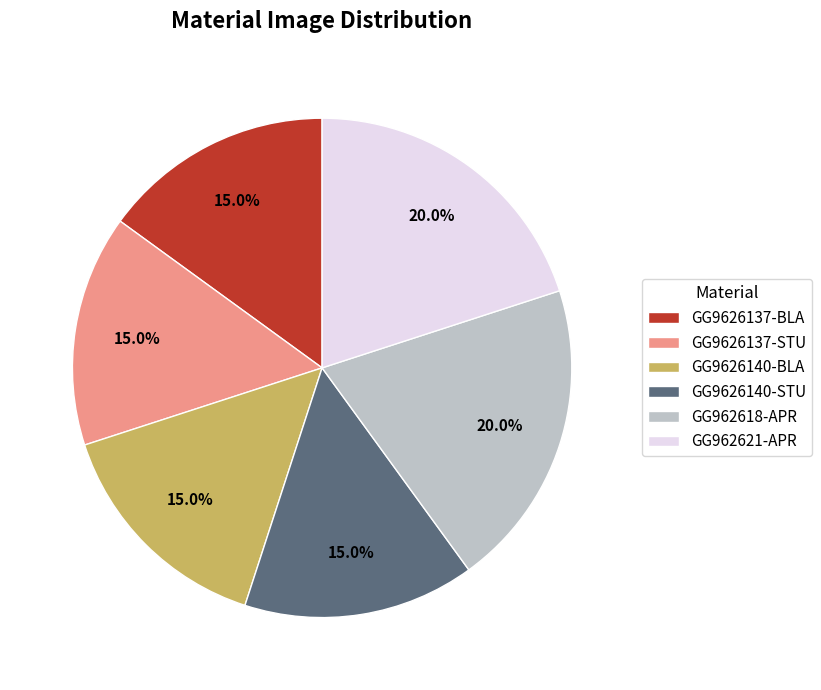

Count the number of slices in the pie.

6